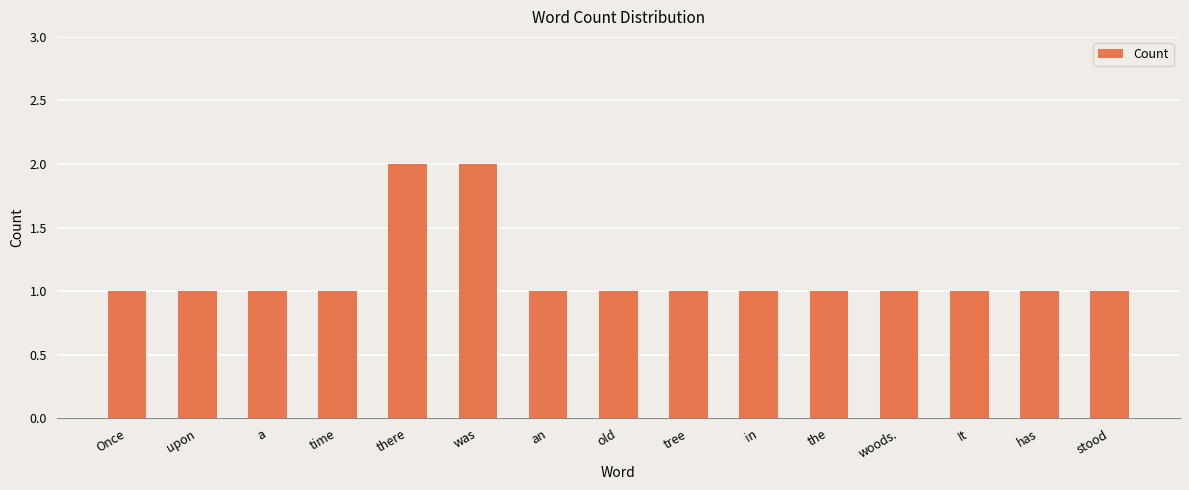

What is the label of the 3rd bar from the left?

a